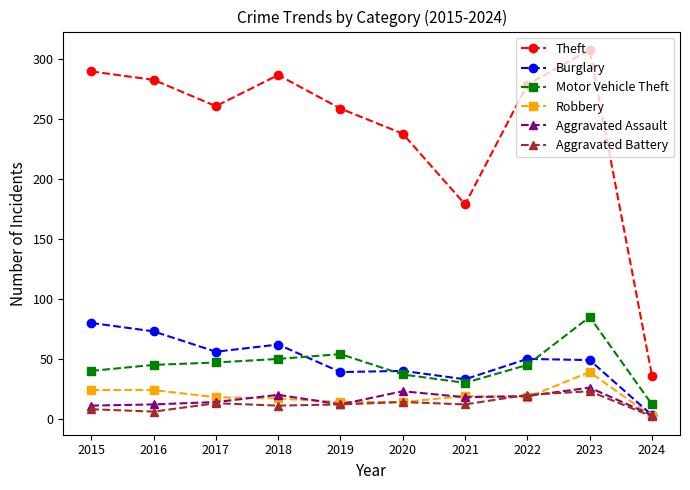

What is the approximate value of Motor Vehicle Theft at 2022?

45